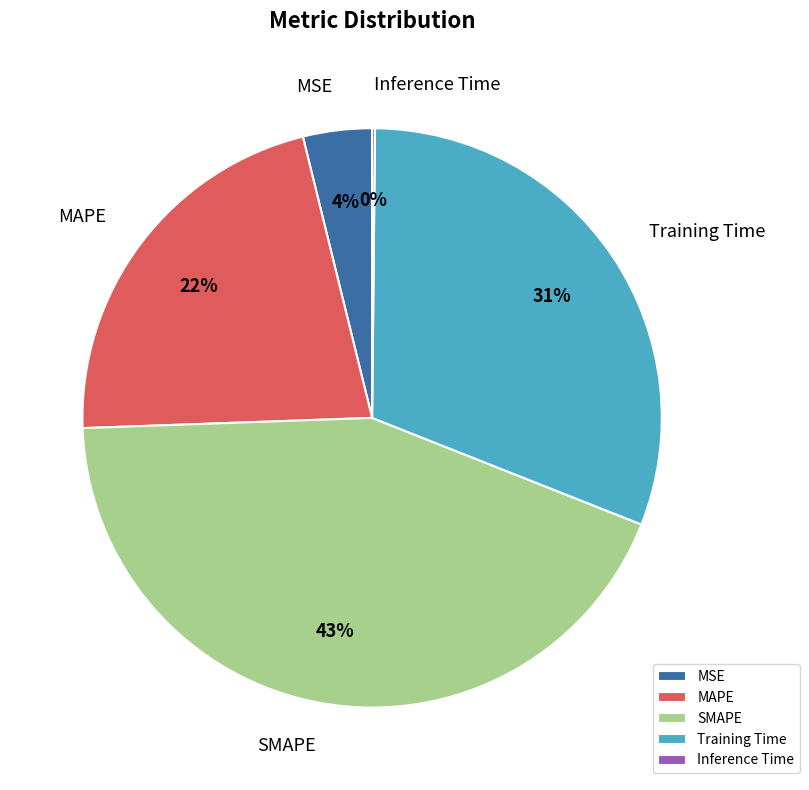

To the nearest percent, what is the difference between the largest and smallest slice percentages?

43%